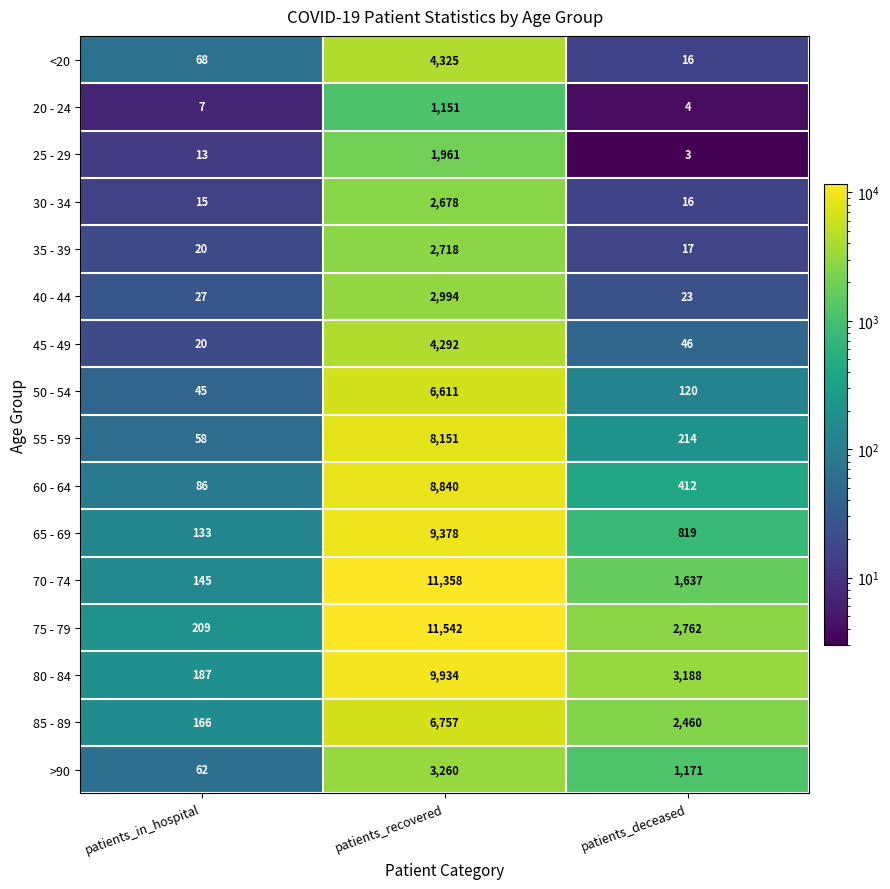

The value of 25 - 29 at patients_in_hospital is 13. True or false?

True